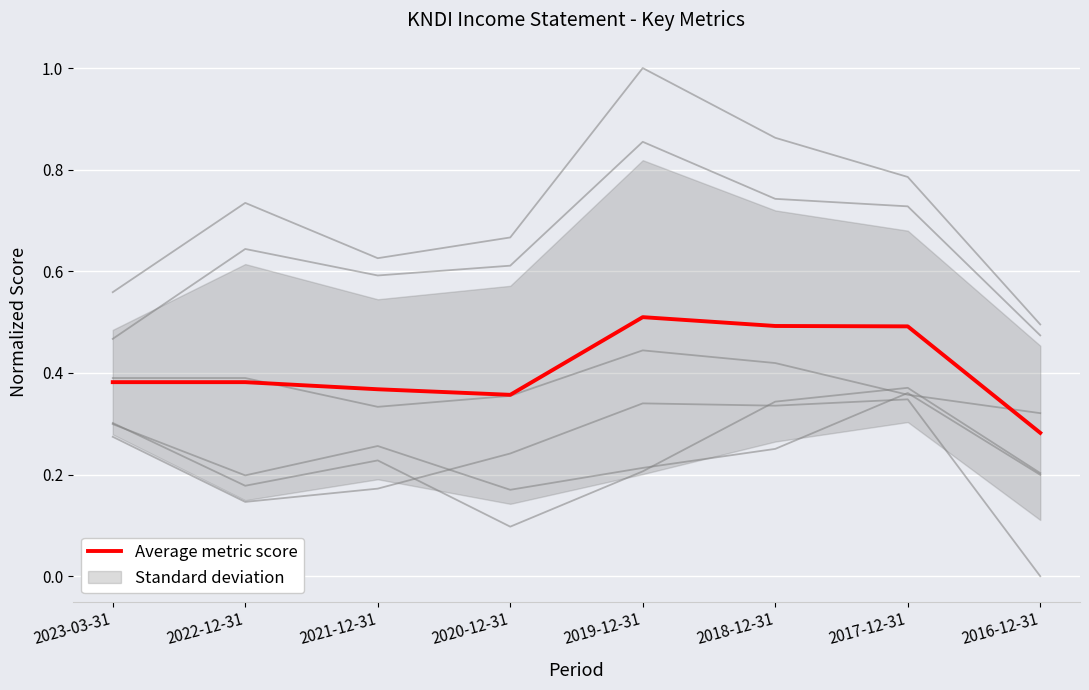

Count the Operating Income values in the range 0 to 1.

8